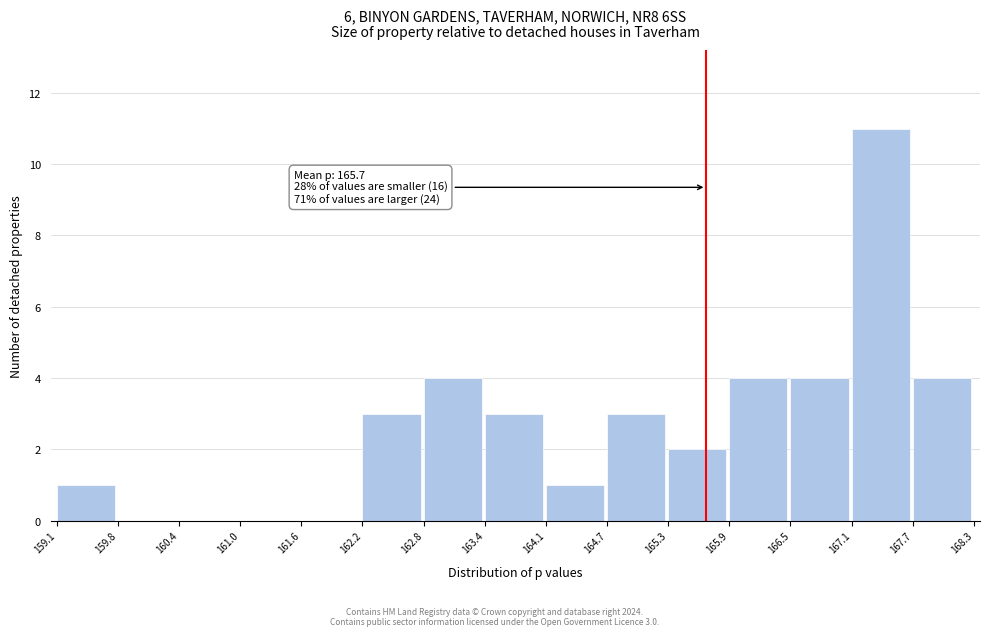

Which range on the x-axis has the tallest bar?

167.1 to 167.7